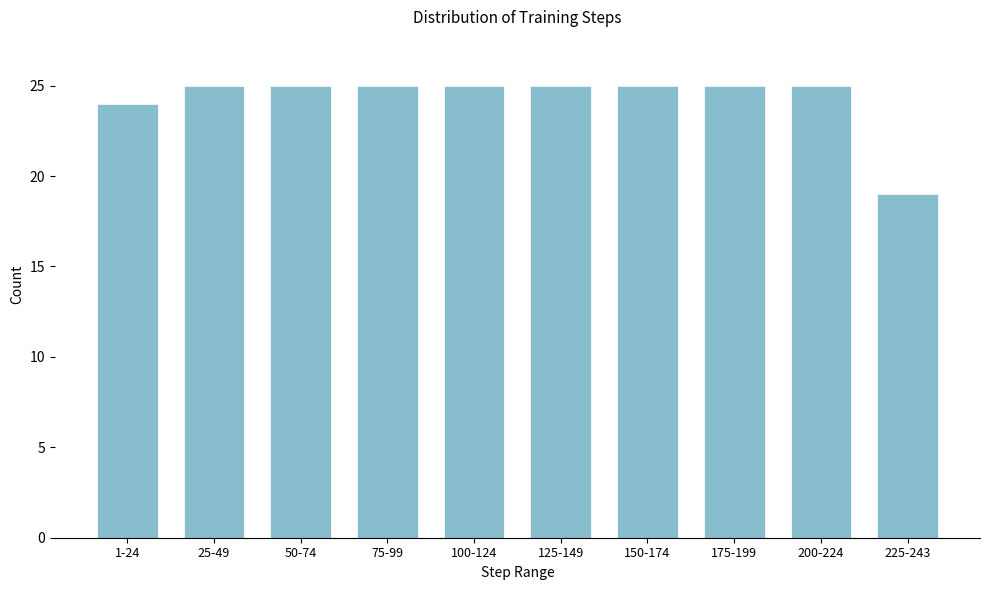

Reading right to left, transcribe all the data shown in this chart.

19	25	25	25	25	25	25	25	25	24